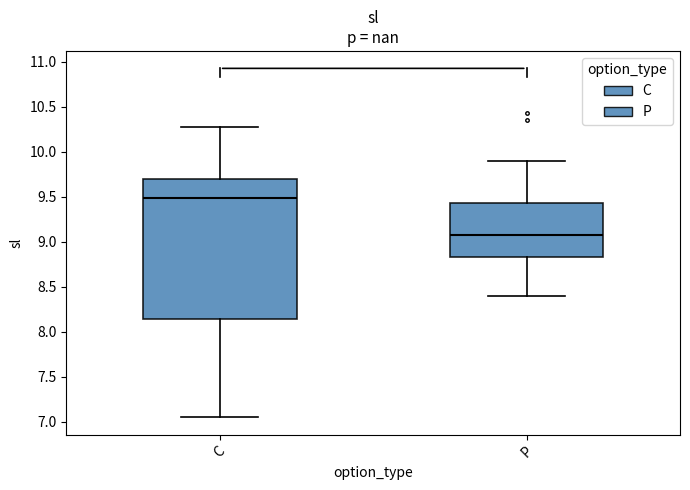

Comparing the boxes themselves (not the whiskers), which one is the tallest?

C